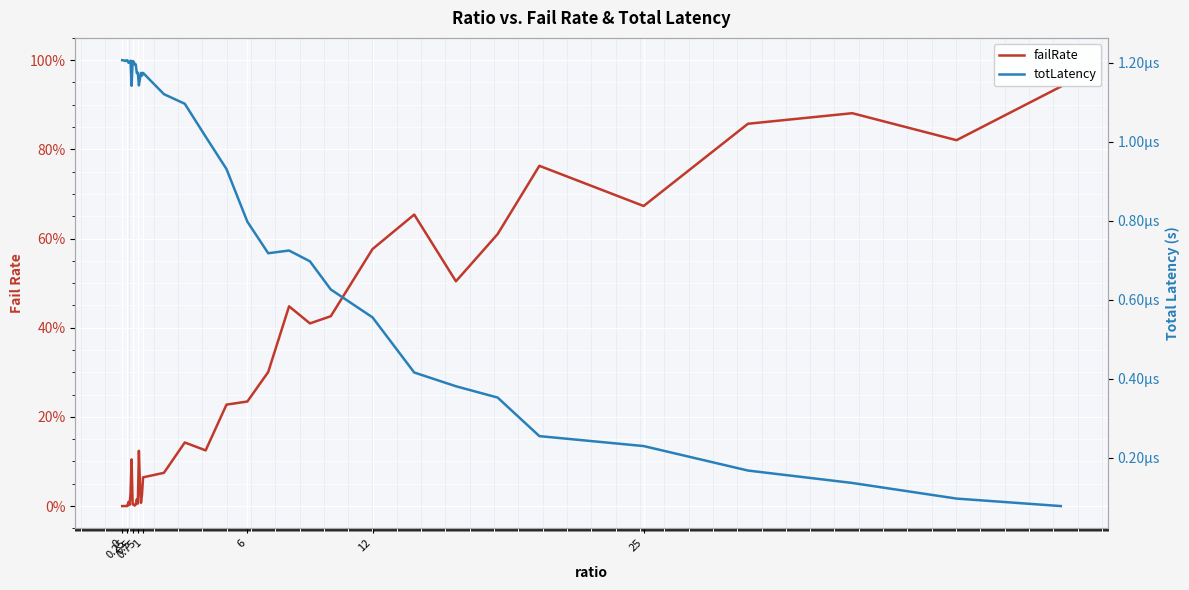

True or false: failRate and totLatency intersect in this chart.

True